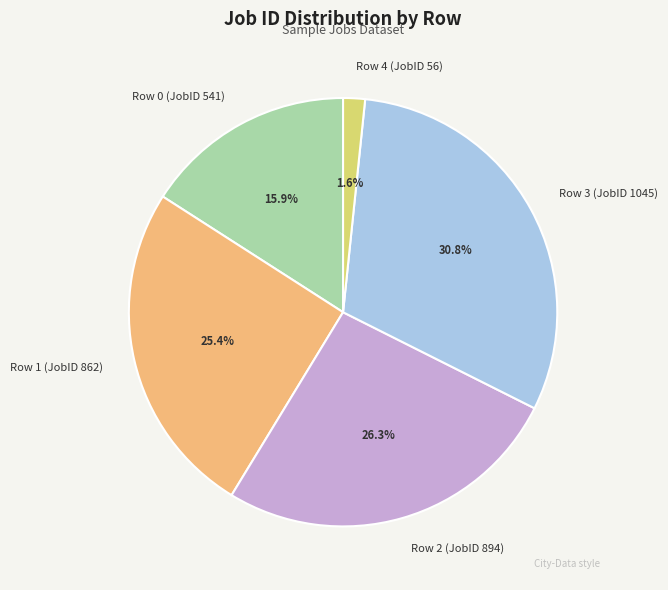

Combined, what portion of the pie is Row 0 (JobID 541) and Row 3 (JobID 1045)?

46.7%